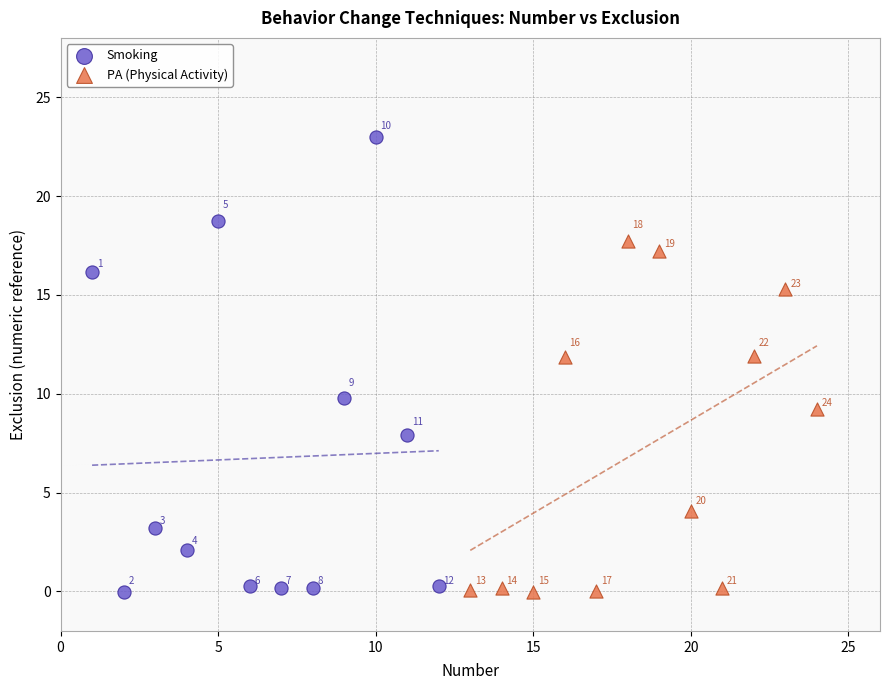

Which series has the largest Y range (max minus min)?

Smoking